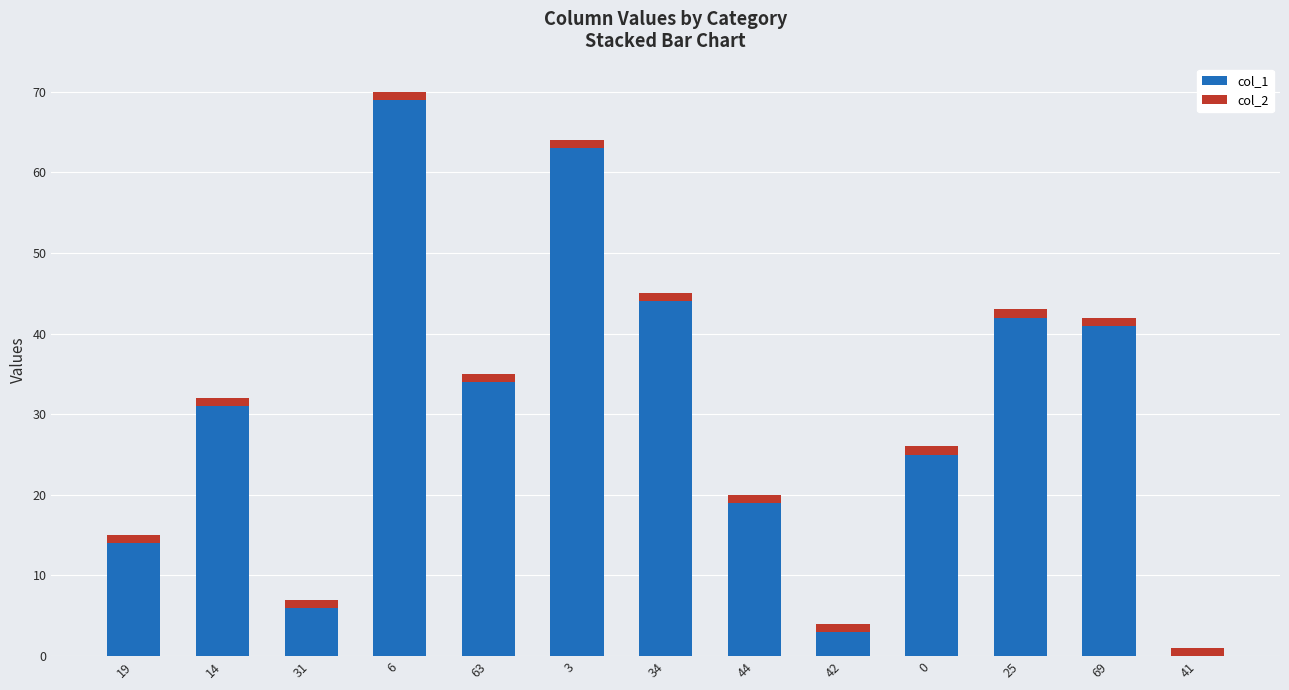

True or false: col_1 has a value of 9 at 31.

False